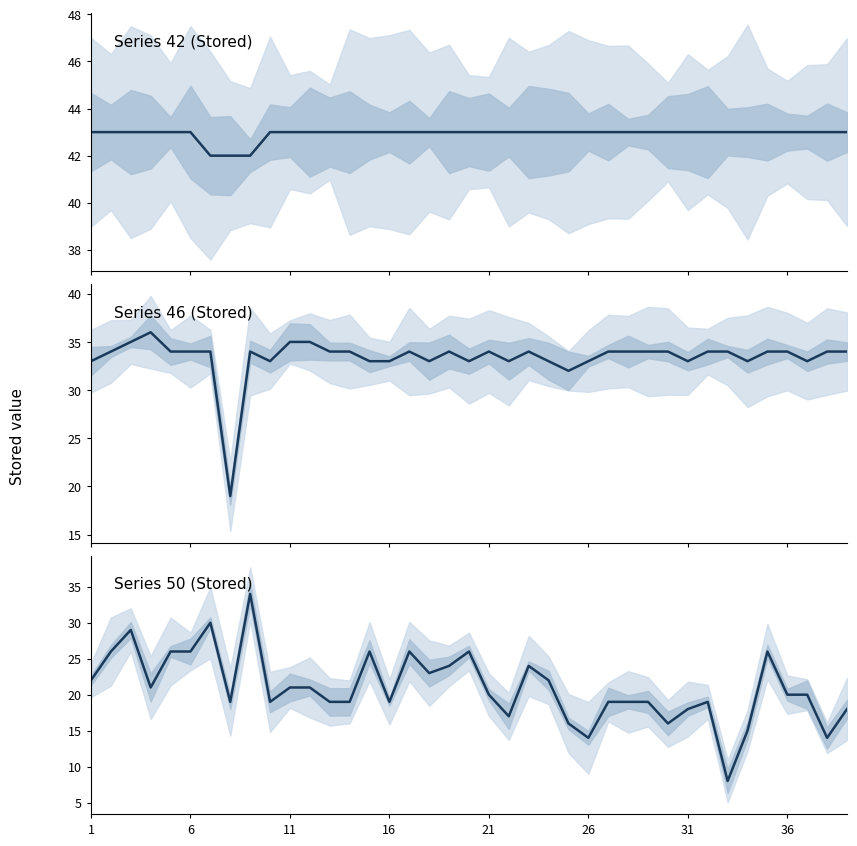

Which category has the highest value in the 42_Stored series?

1